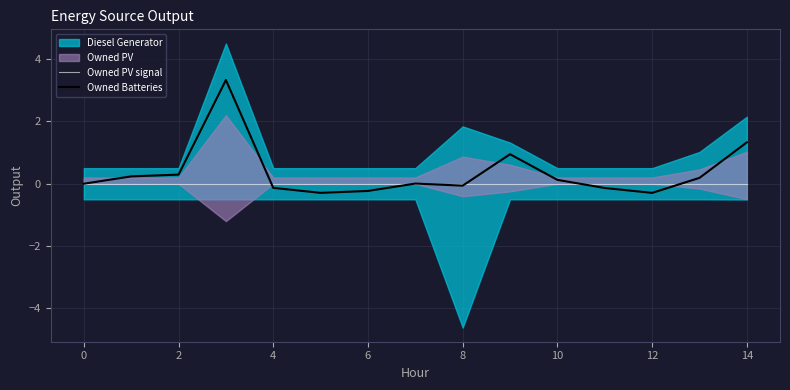

Reading right to left, list all the values displayed in this chart.

Owned PV signal: 0.0	0.0	0.0	0.0	0.0	0.0	0.0	0.0	0.0	0.0	0.0	0.0	0.0	0.0	0.0
Owned Batteries: 1.3	0.2	-0.3	-0.1	0.1	0.9	-0.1	0.0	-0.2	-0.3	-0.1	3.3	0.3	0.2	0.0